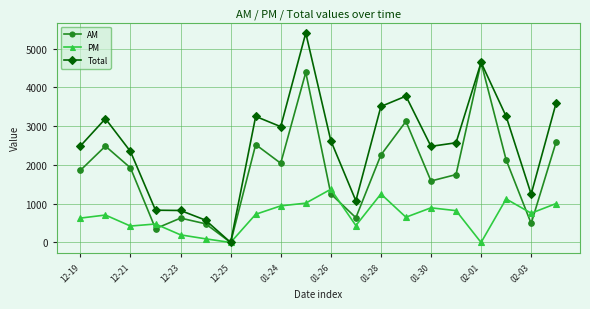

In AM, how many points are lower than both neighbors (excluding endpoints)?

6